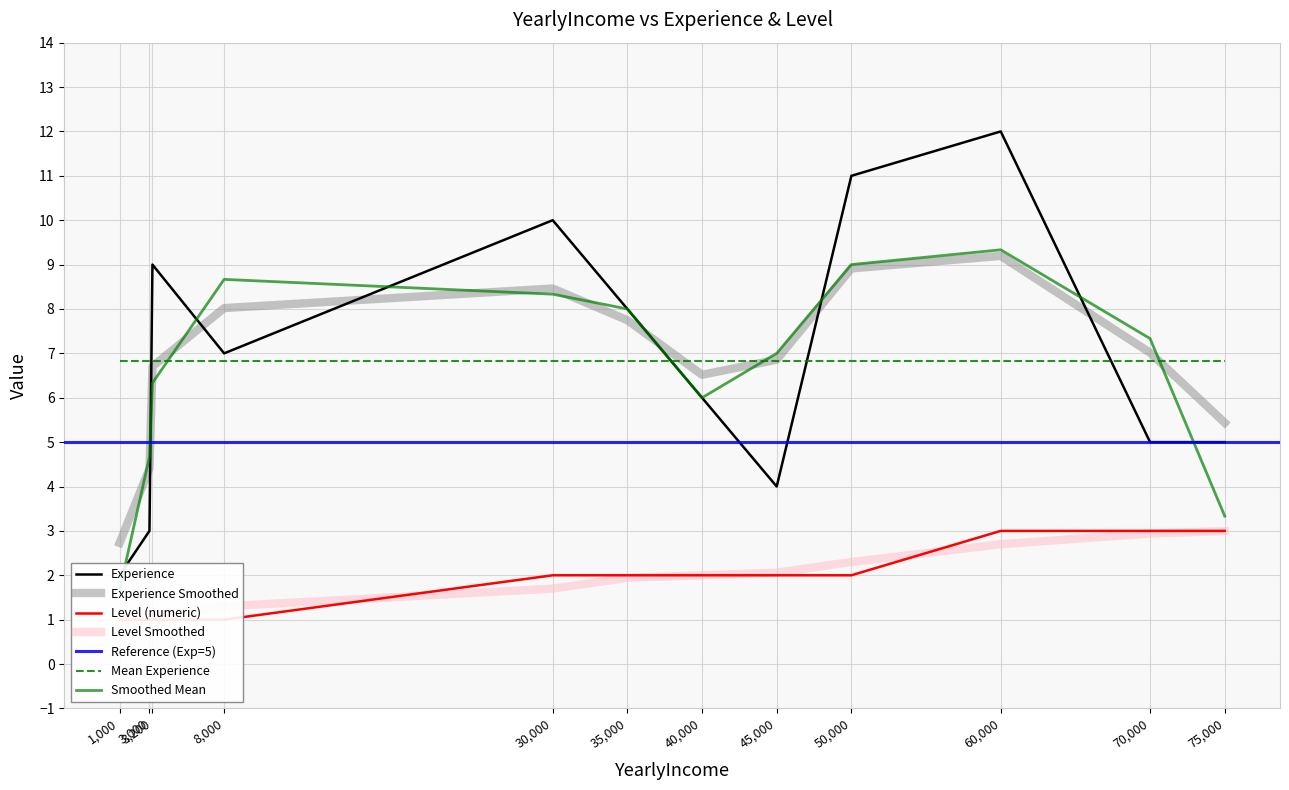

Is the value of Experience at 50000 greater than the value of Level_numeric at 70000?

Yes